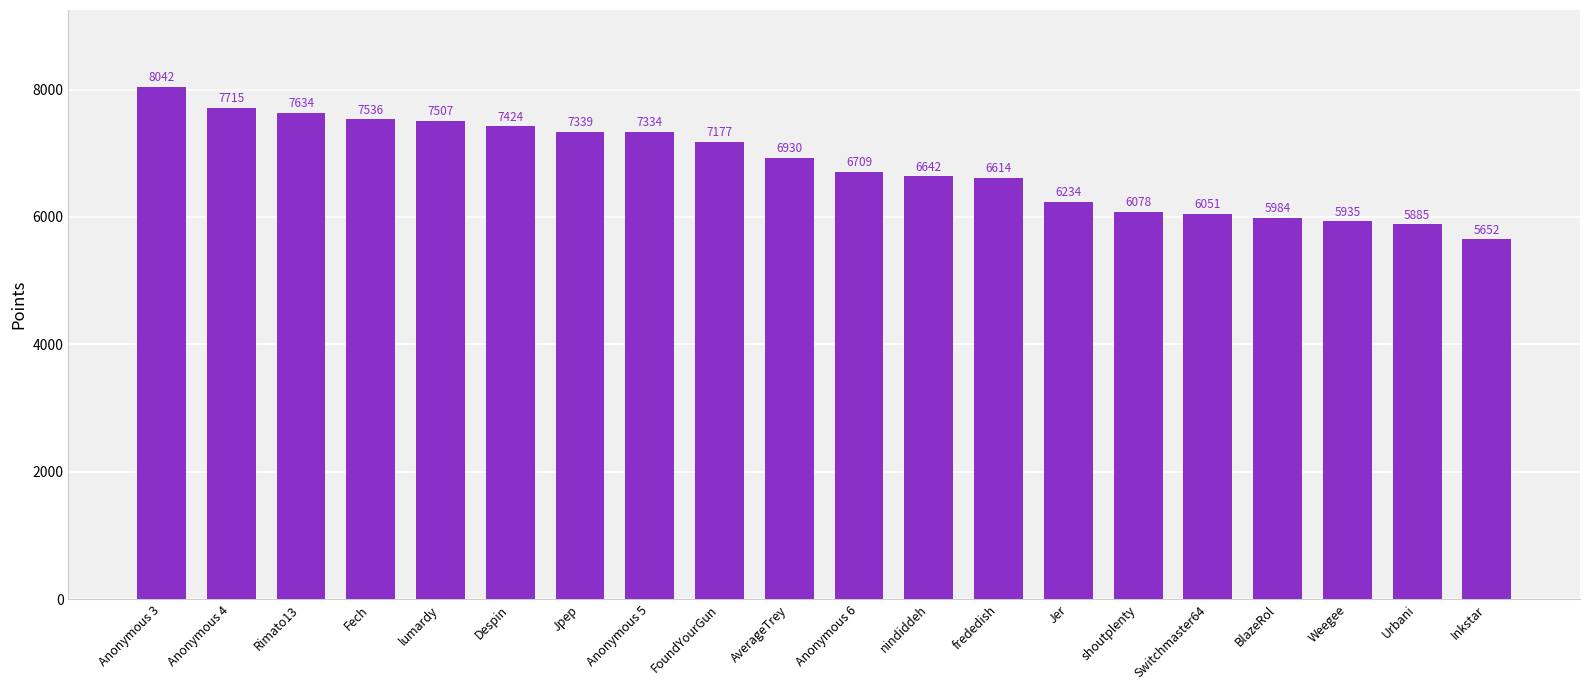

How many bars are there in total?

20